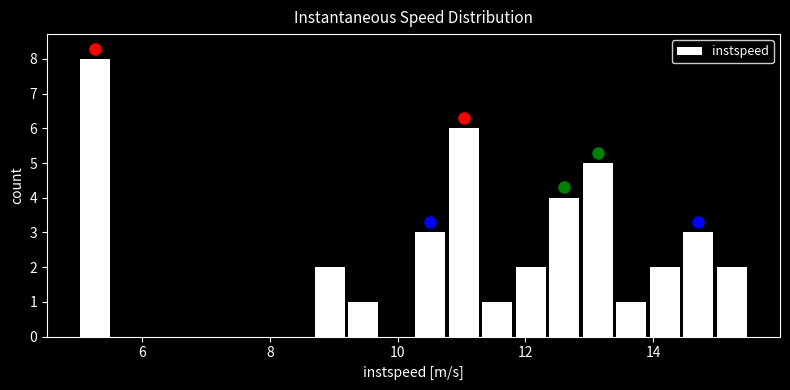

Around what value on the x-axis is the tallest bar? Give the approximate position of its centre, as read against the axis.

5.2